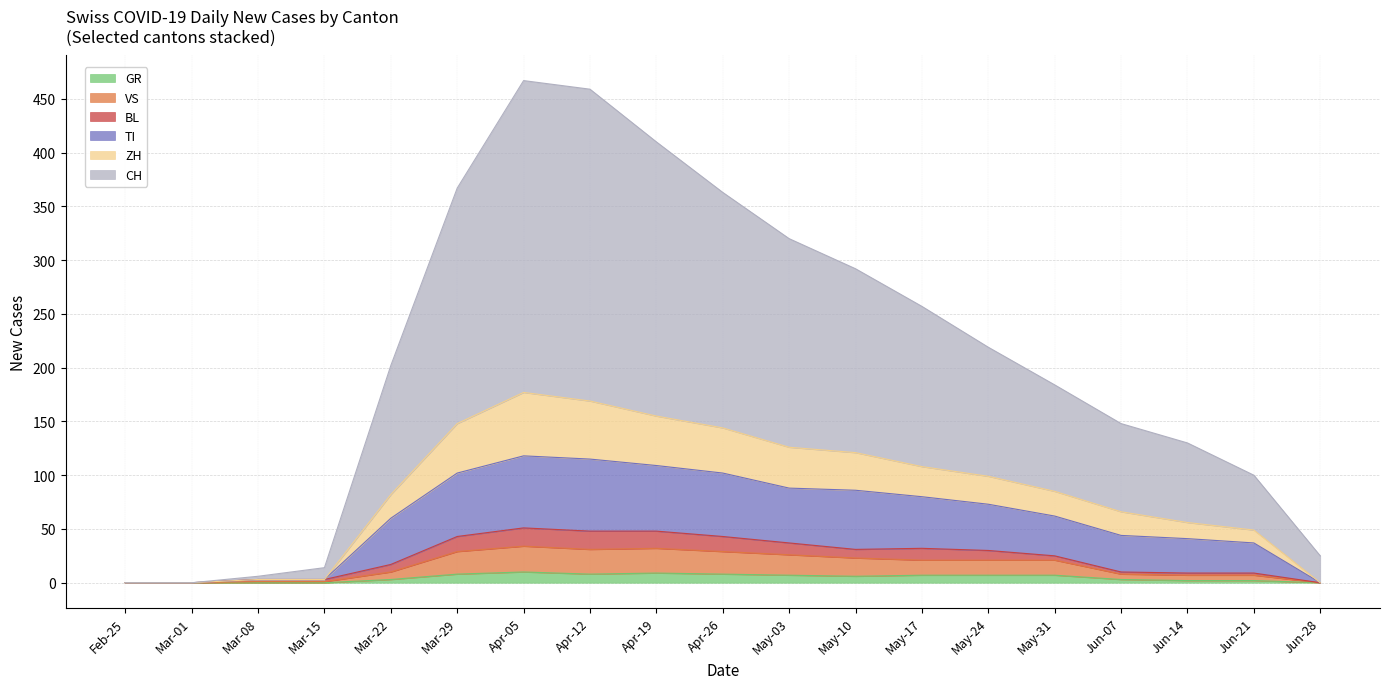

True or false: TI and GR intersect in this chart.

False